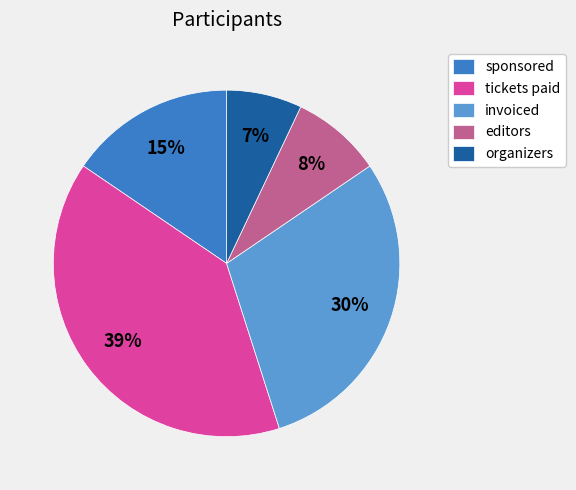

Is it true that sponsored is 3% of the pie?

False